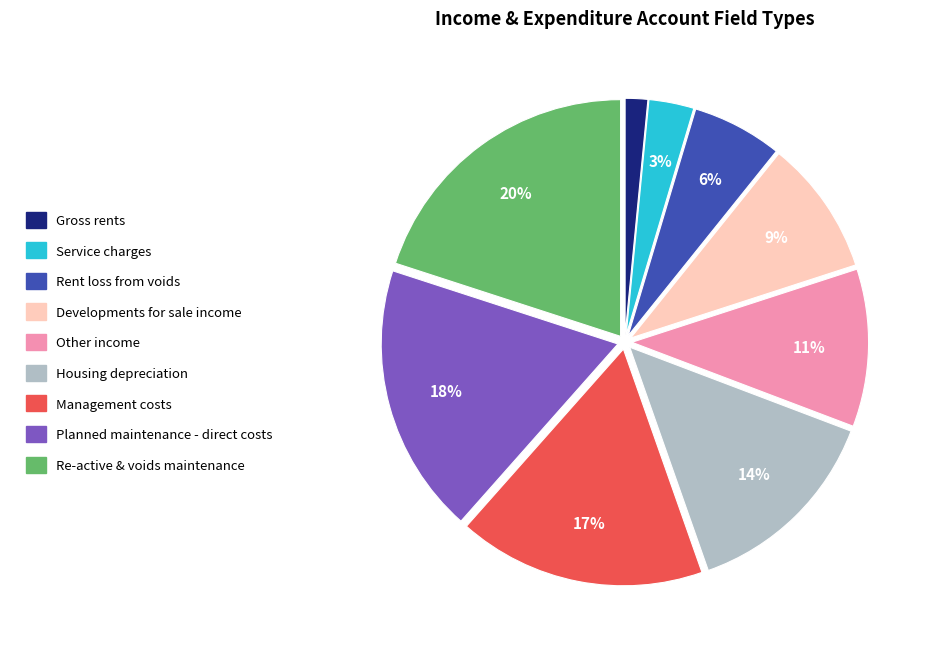

True or false: Gross rents accounts for 2% of the total.

True